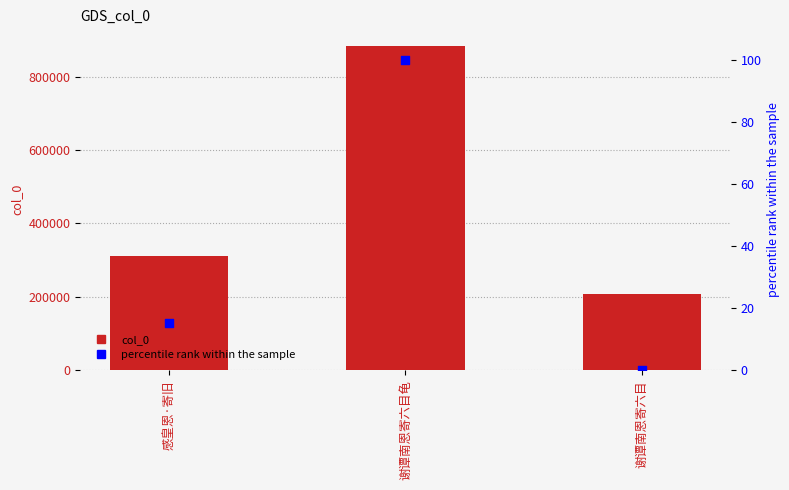

At how many categories does at least one series exceed 428608?

1